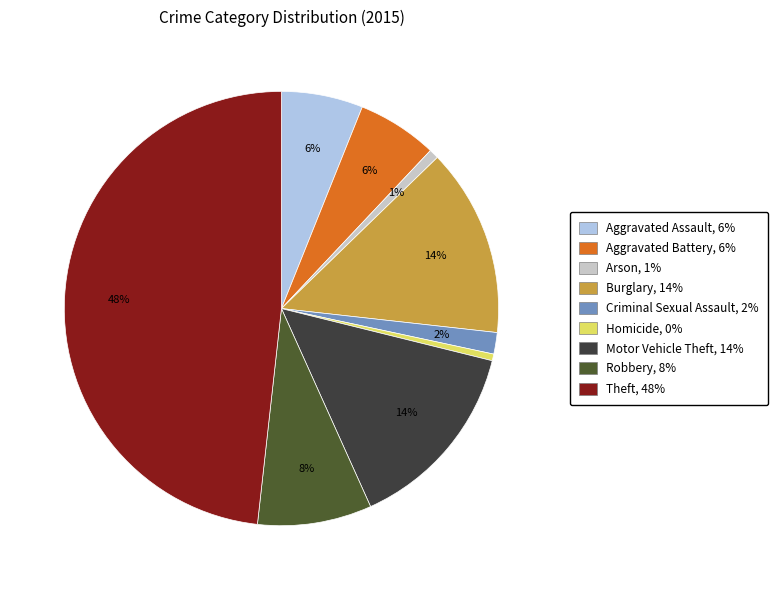

True or false: Criminal Sexual Assault accounts for 2% of the total.

True